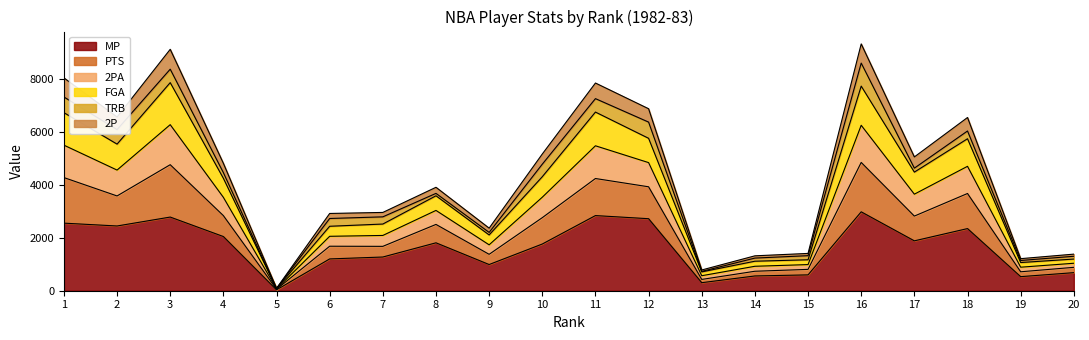

What are all the series names shown in the legend?

MP, PTS, 2PA, FGA, TRB, 2P